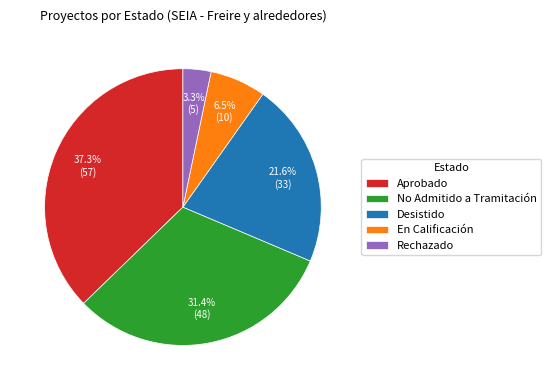

Which category has the smallest portion of the pie?

Rechazado